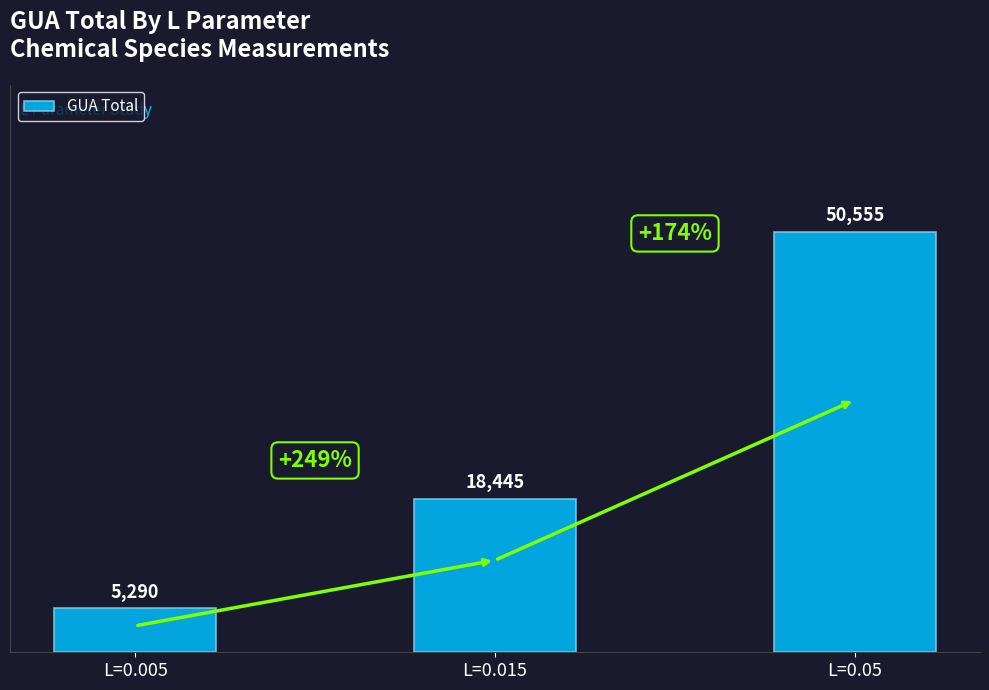

What position from the left is L=0.05?

3